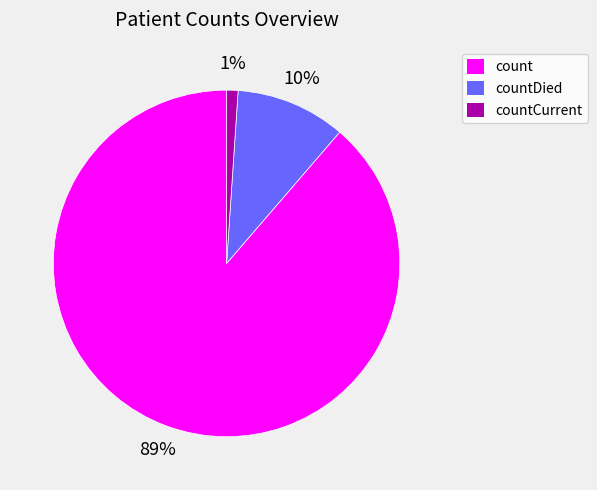

To the nearest percent, what portion does countDied represent?

10%